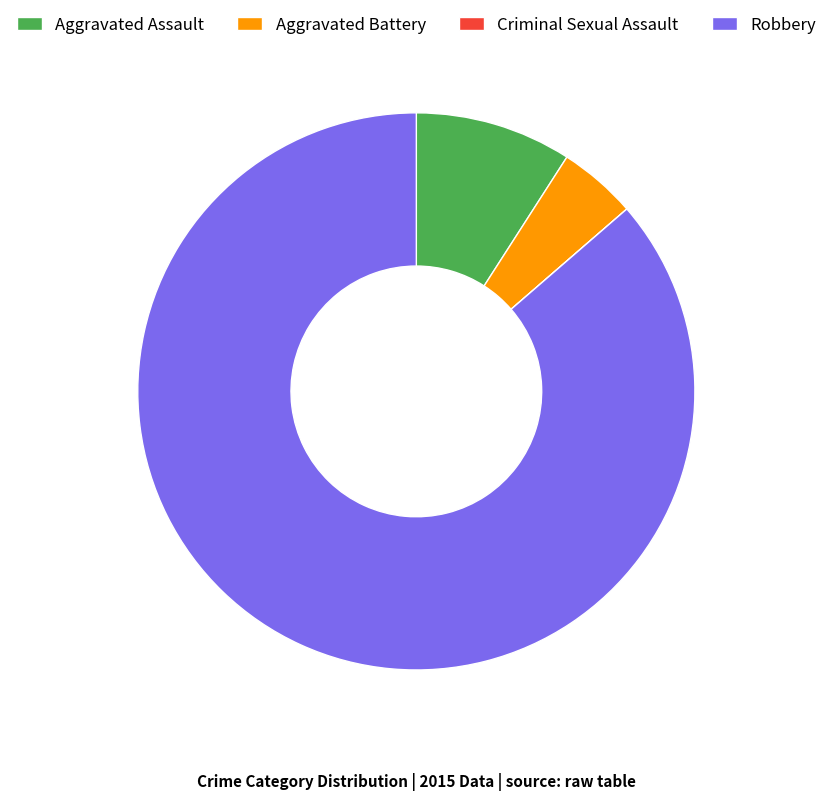

Which category accounts for the majority?

Robbery